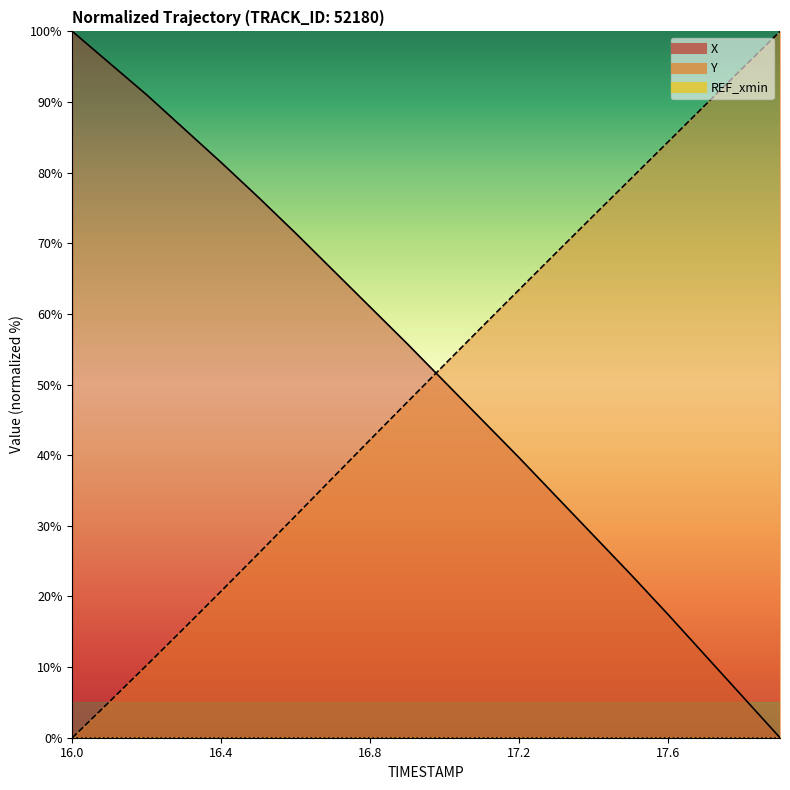

True or false: Y has a value of 10.3 at 16.2.

True